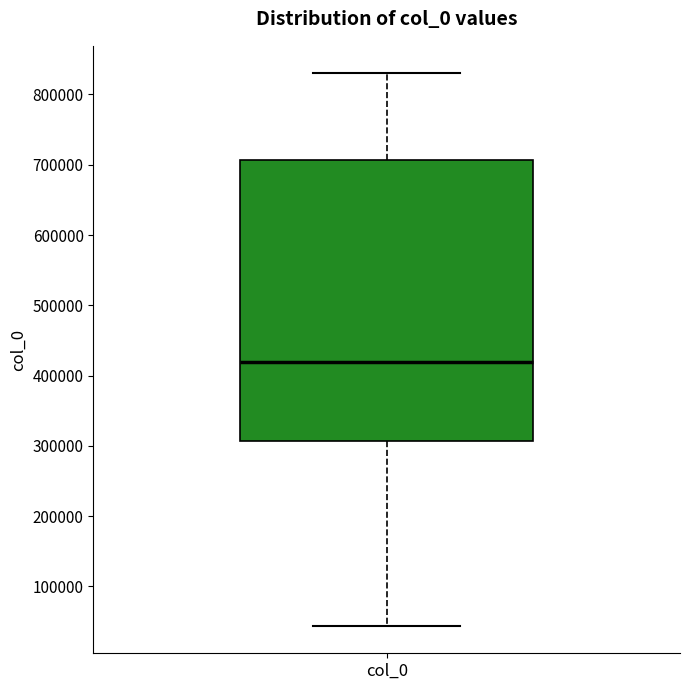

Where is the lower edge of the box for col_0 on the y-axis? The values are not printed on the chart, so give them approximately, as read against the axis.

310000